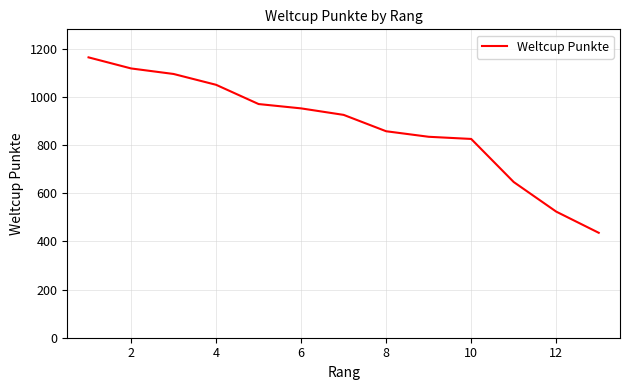

True or false: there are more than 1 points higher than both neighbors.

False